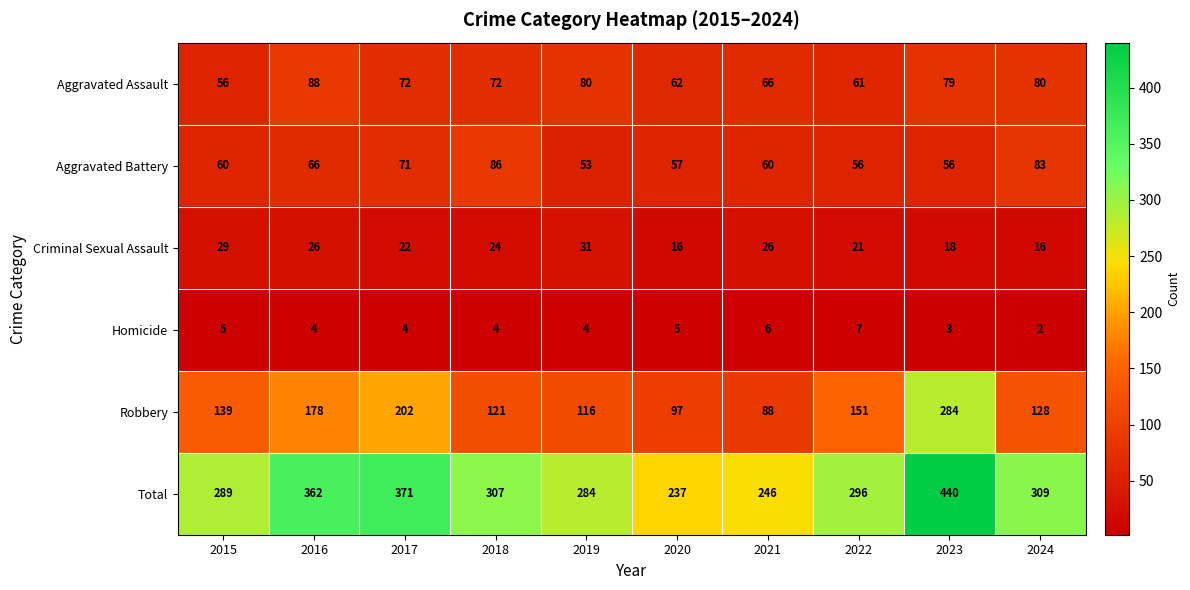

At which category is the sum across all series the highest?

2023